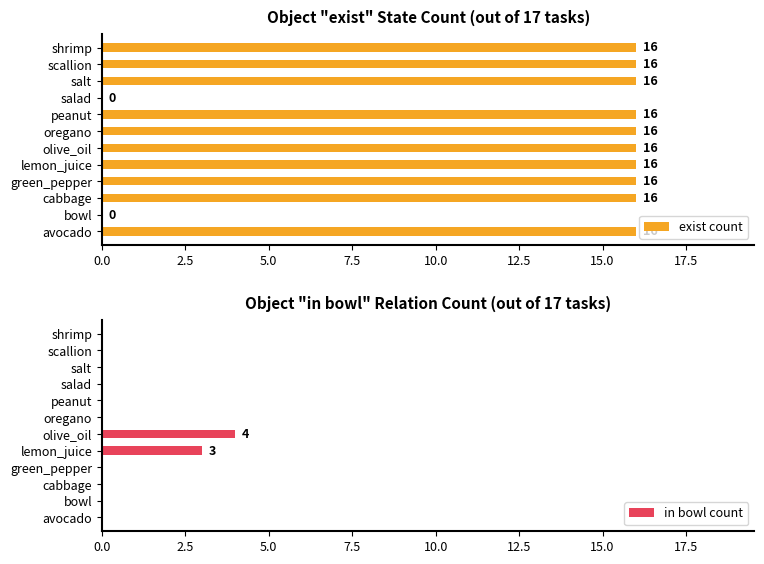

What value does the exist count series have at oregano, to the nearest 10?

20